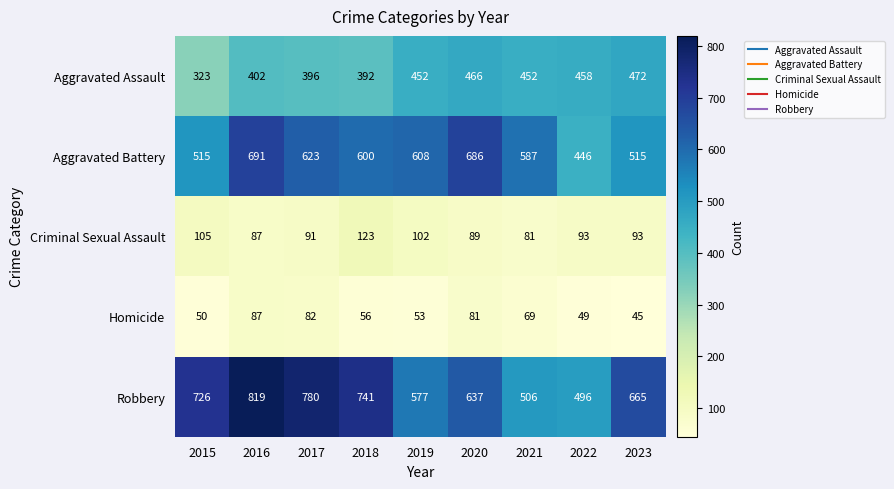

What is the total value across all series at 2022?

1542